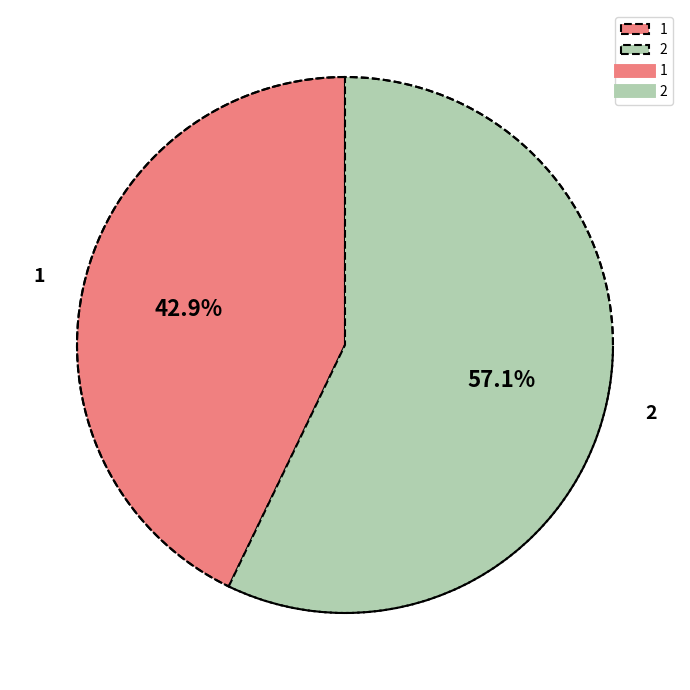

Is there any slice that represents more than half of the pie?

Yes